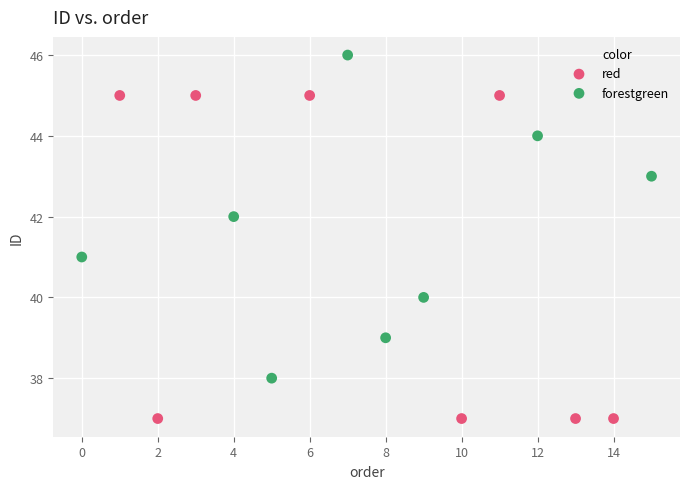

Which series contains the lowest Y value?

red